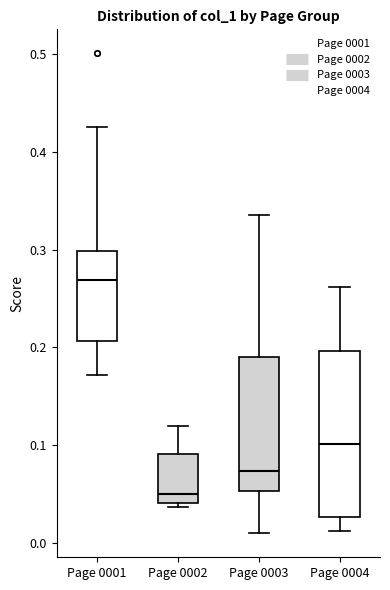

Where does the upper whisker of the box for Page 0003 end on the y-axis? The values are not printed on the chart, so give them approximately, as read against the axis.

0.34